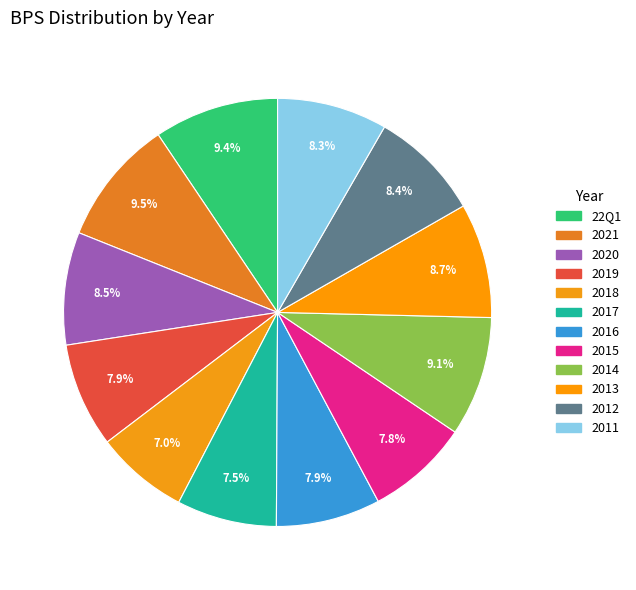

To the nearest percent, what is the average slice percentage?

8%